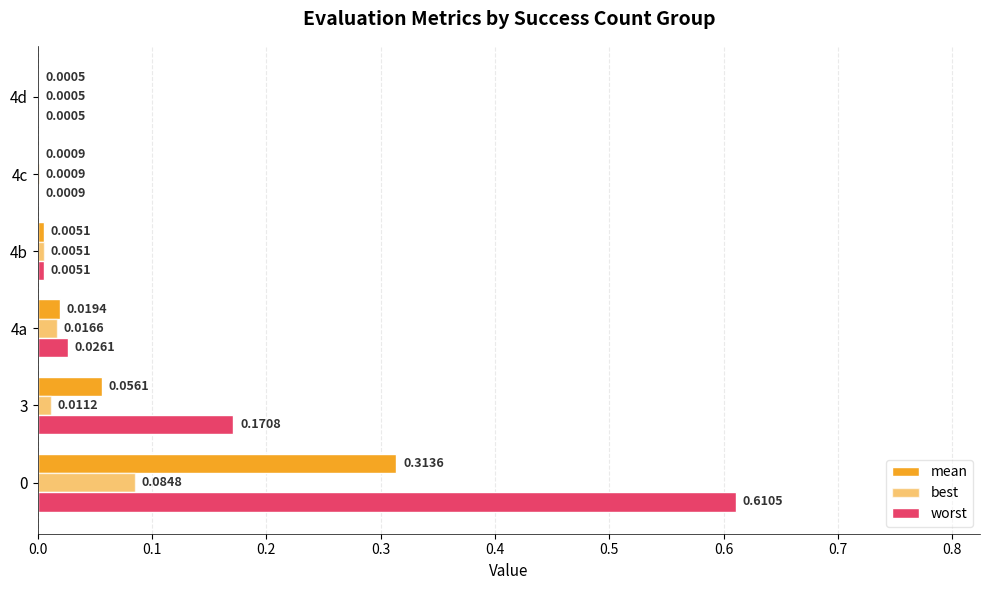

Count the number of categories in the chart.

6